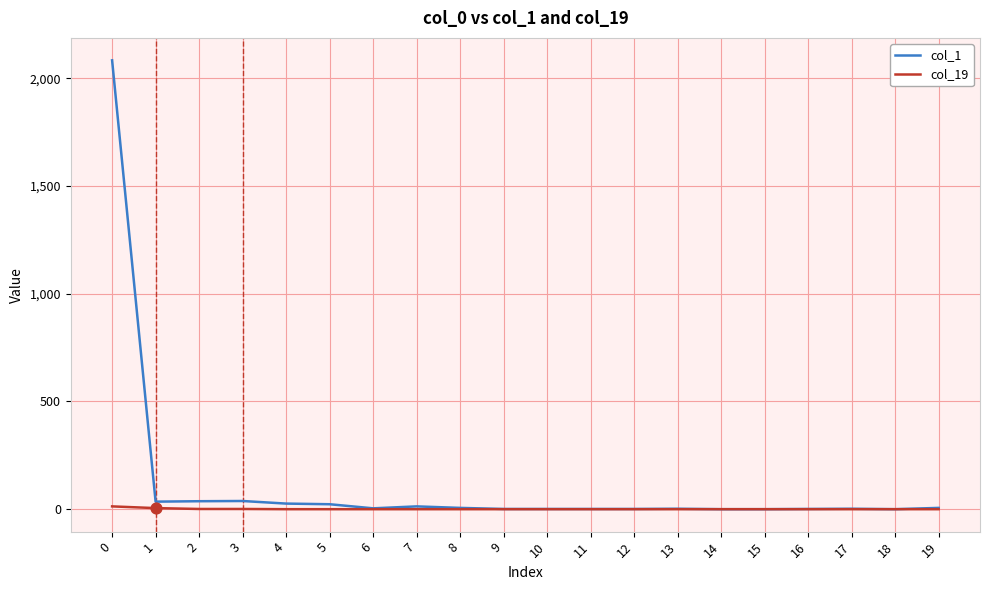

Which series has the largest total across all categories?

col_1